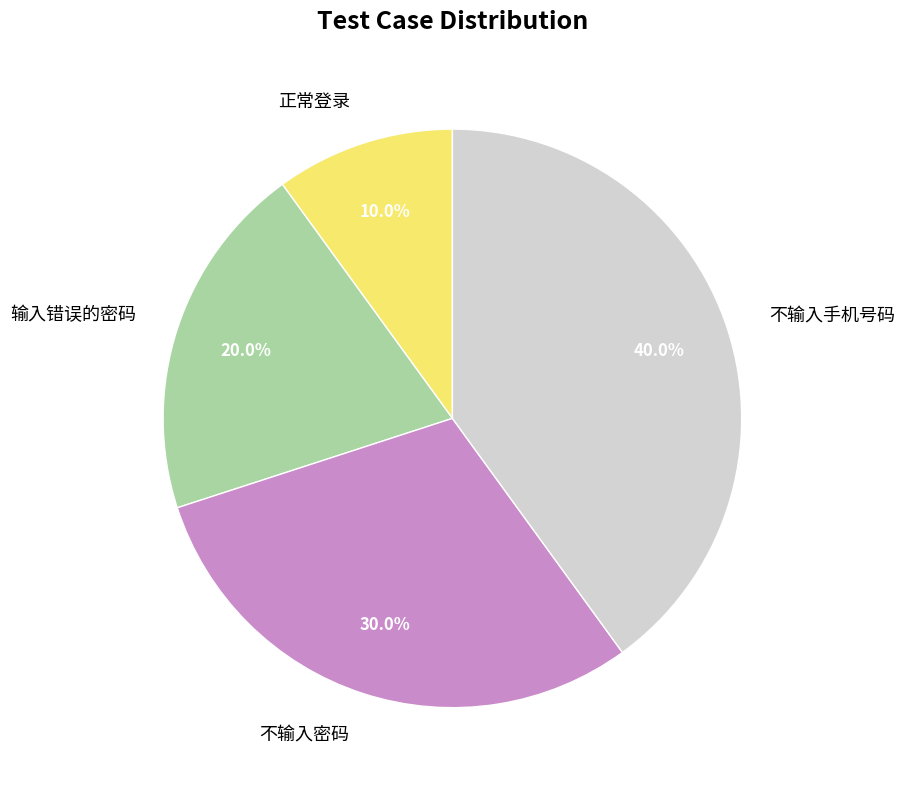

What is the largest slice in the pie chart?

不输入手机号码